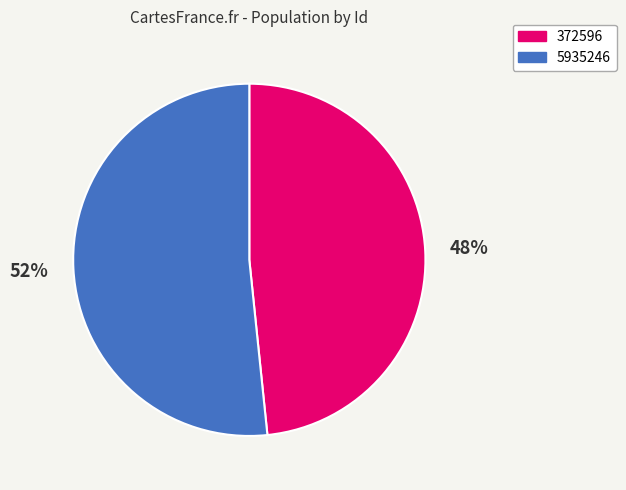

Is it true that 5935246 is 66% of the pie?

False